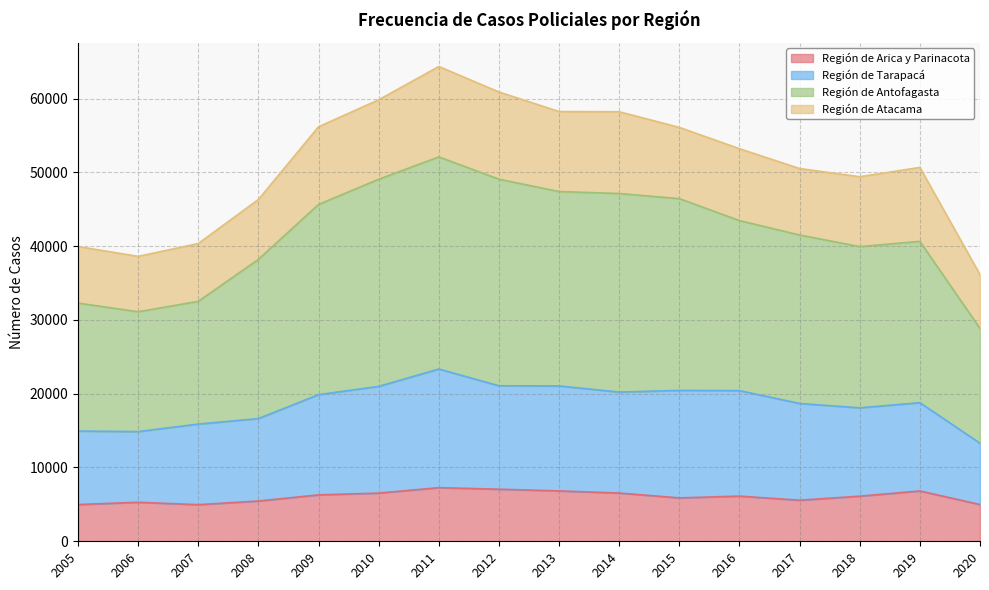

What is the total value across all series at 2015?

56085